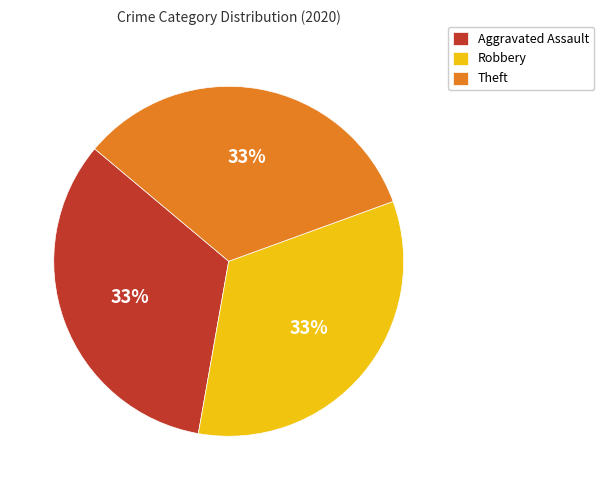

Is there a majority slice in this chart?

No